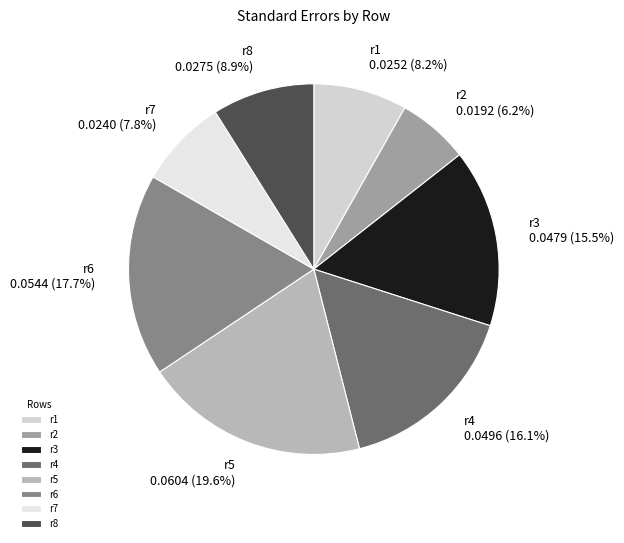

To the nearest percent, what percentage of the pie is r4?

16%